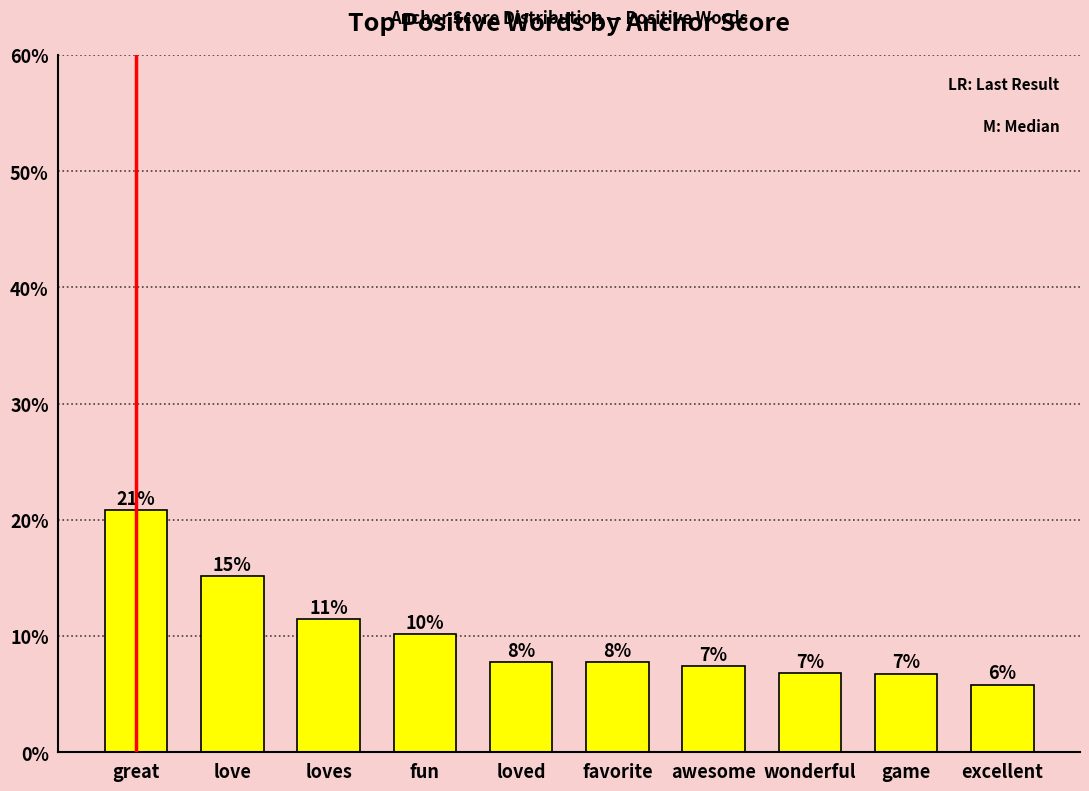

The value at loved is 0.0. True or false?

False